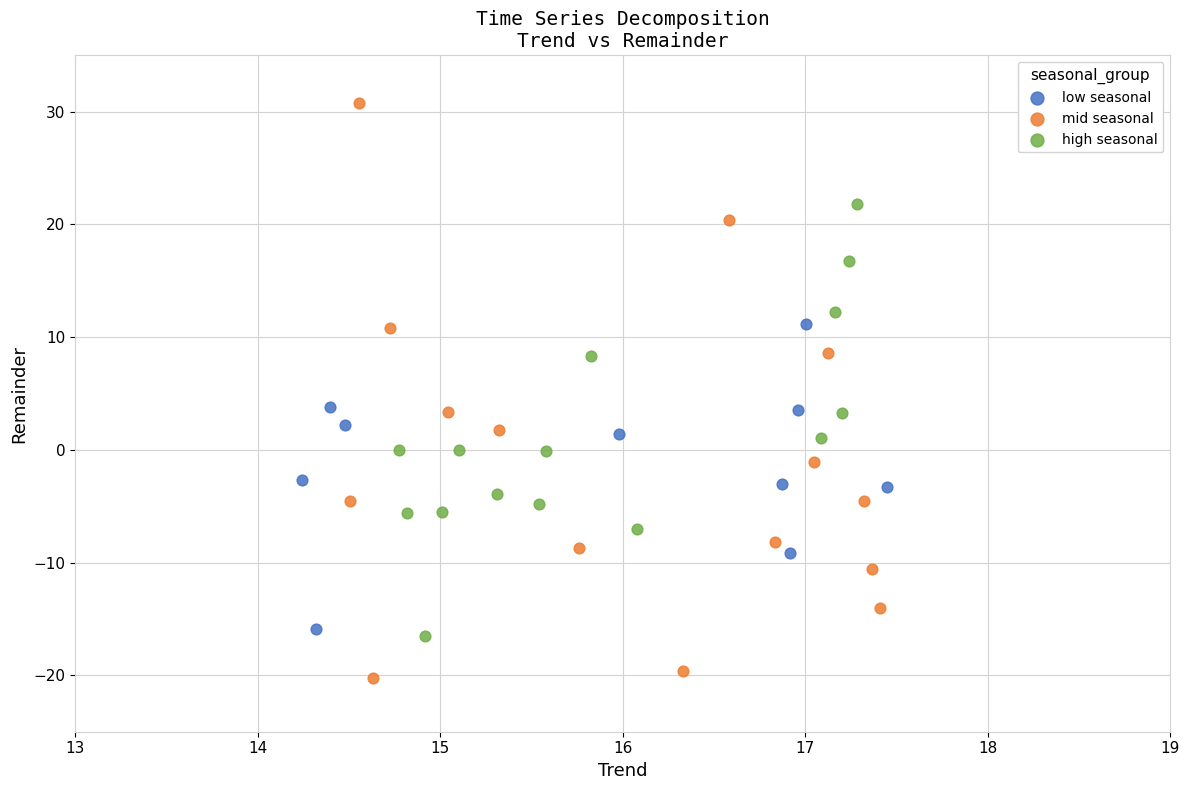

Which series reaches the maximum Y coordinate?

mid seasonal